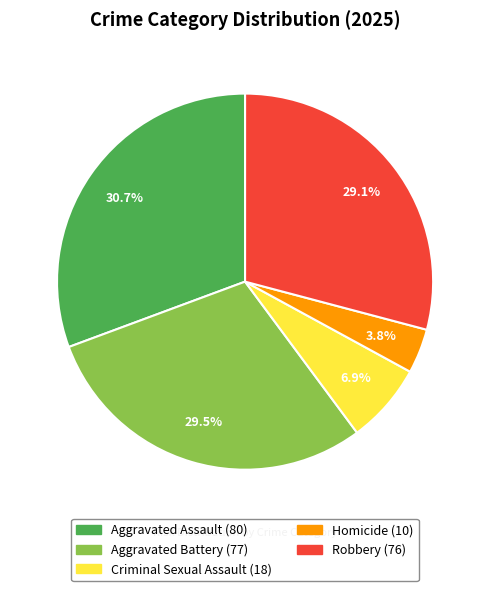

Which slice is the largest?

Aggravated Assault